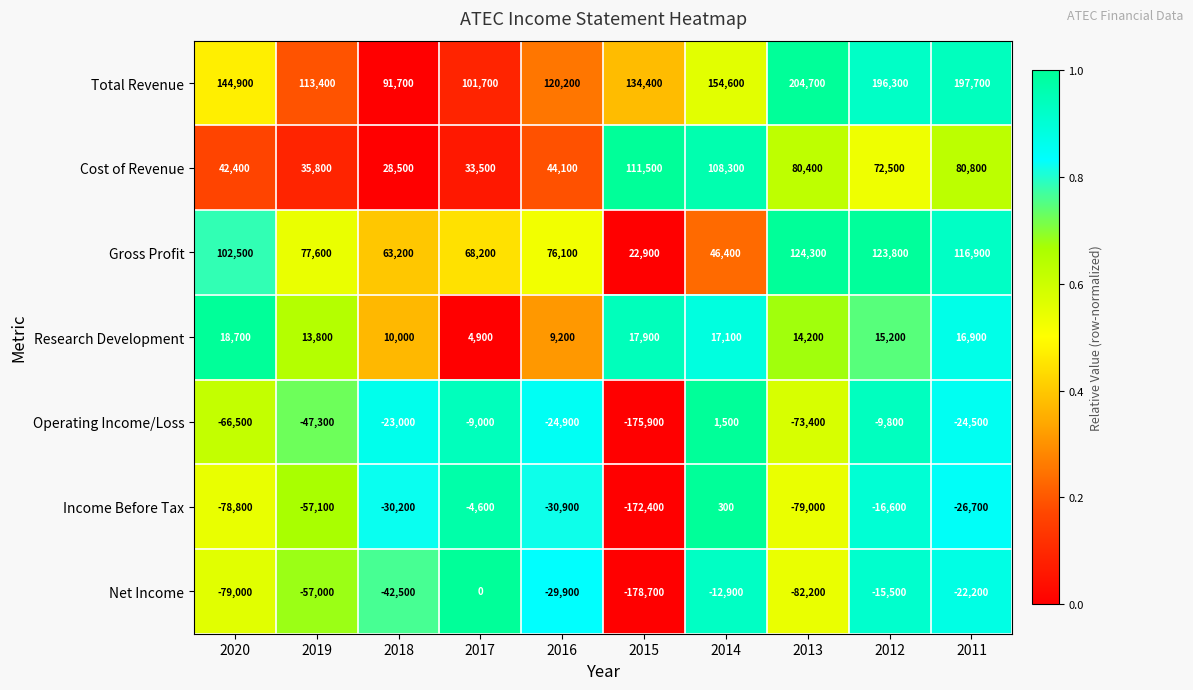

Rank the series at 2016 from highest to lowest value.

Total Revenue, Gross Profit, Cost of Revenue, Research Development, Operating Income/Loss, Net Income, Income Before Tax